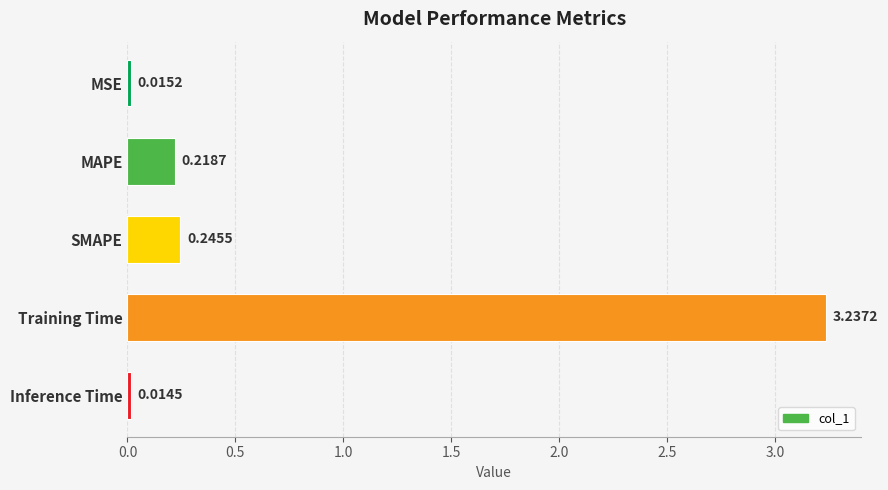

How many bars are there in total?

5